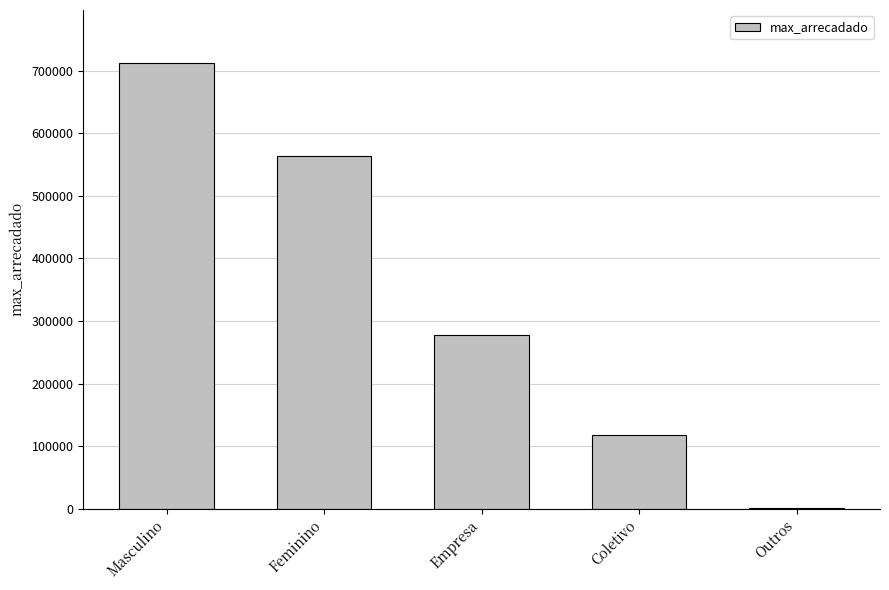

Reading left to right, list all the values displayed in this chart.

Masculino=711694.6	Feminino=563181.0	Empresa=277204.5	Coletivo=117273.3	Outros=1802.7